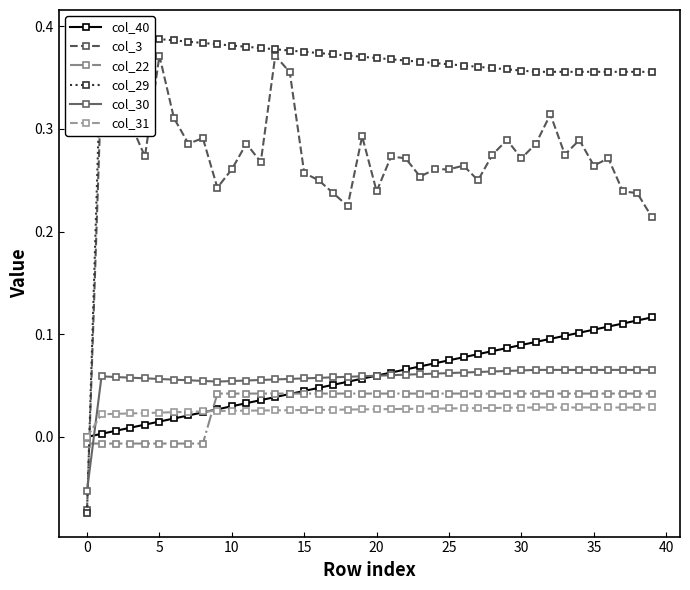

Does the chart have visible grid lines?

No